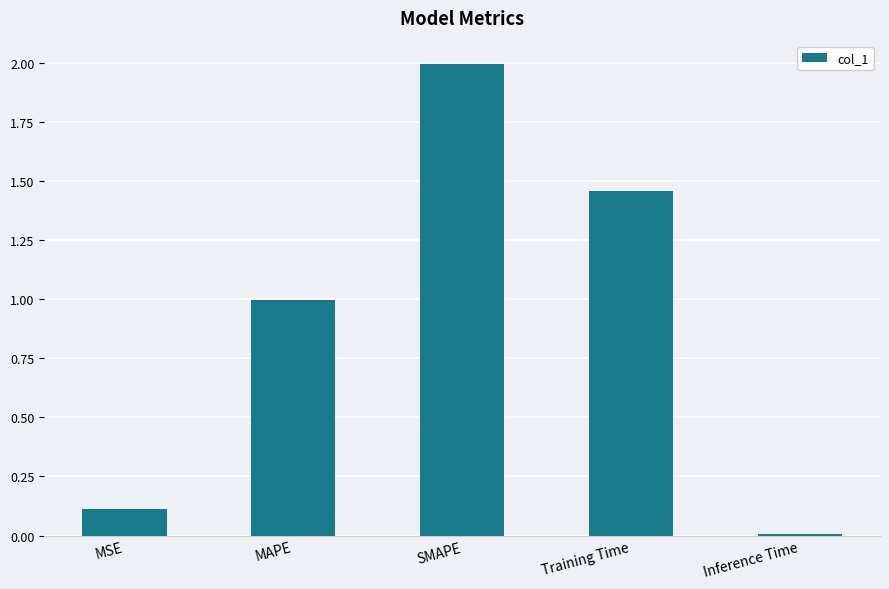

Where is the data nearest to the value 1?

MAPE